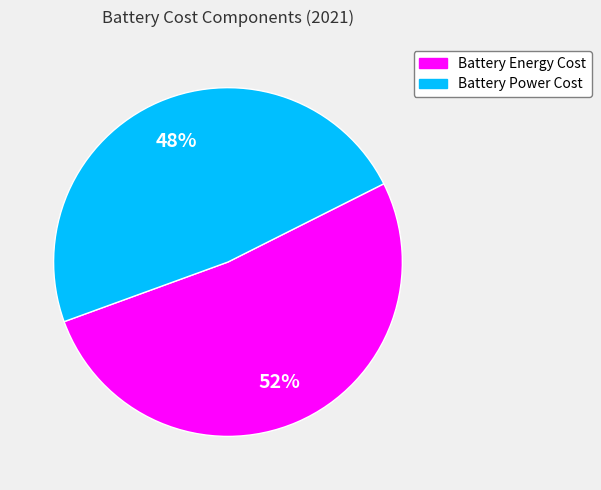

Is there a majority slice in this chart?

Yes